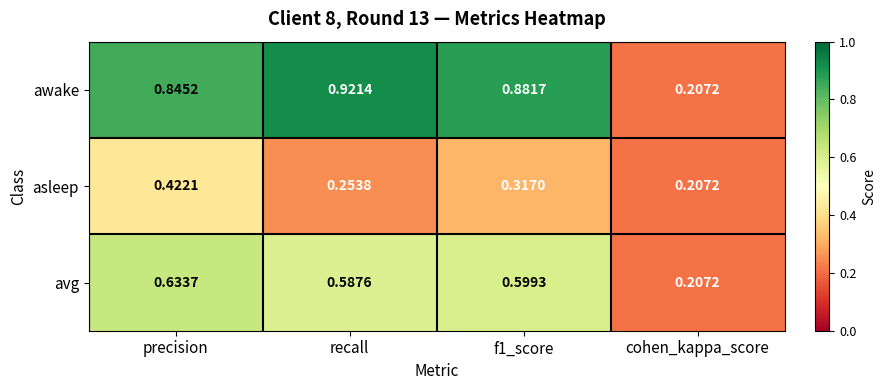

Which series changed the most between recall and f1_score?

asleep